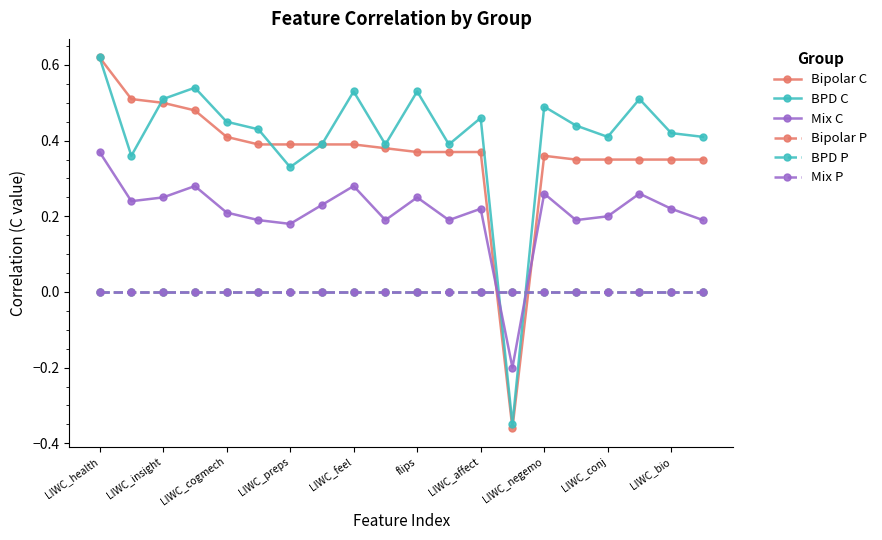

Does the chart display data point markers on the line(s)?

Yes